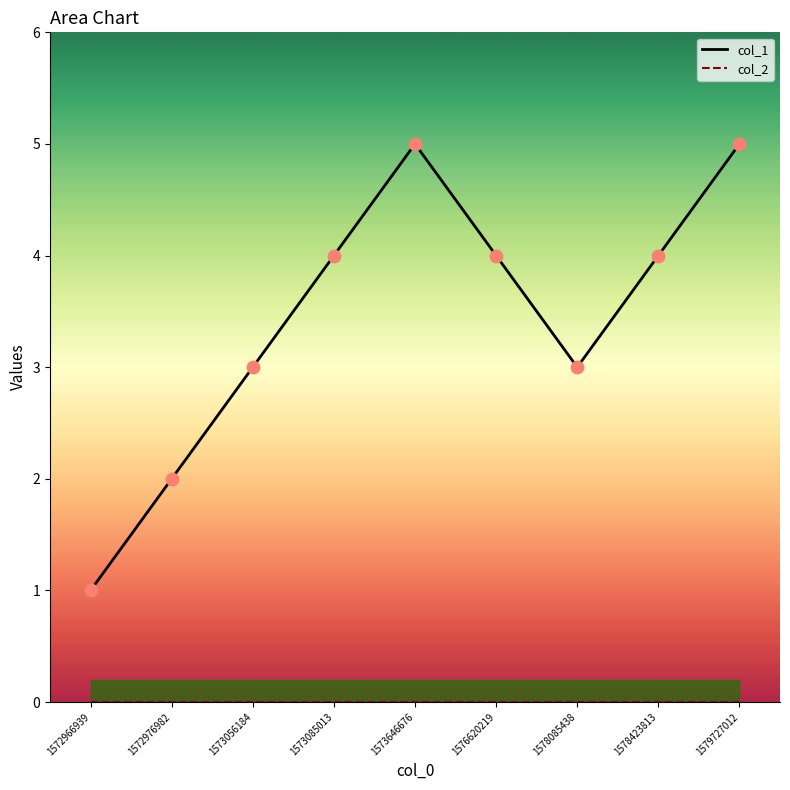

Is the value of col_2 at 1573085013 greater than the value of col_1 at 1573085013?

No